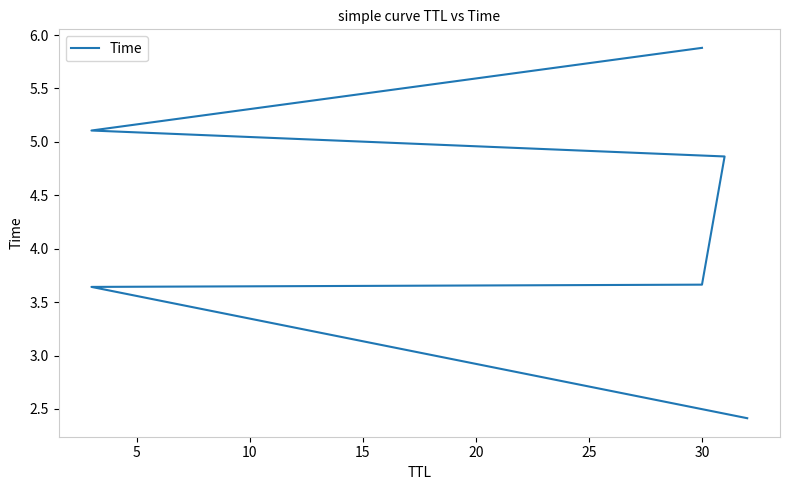

Reading left to right, extract all data points from this chart.

2.4	3.6	3.7	4.9	5.1	5.9